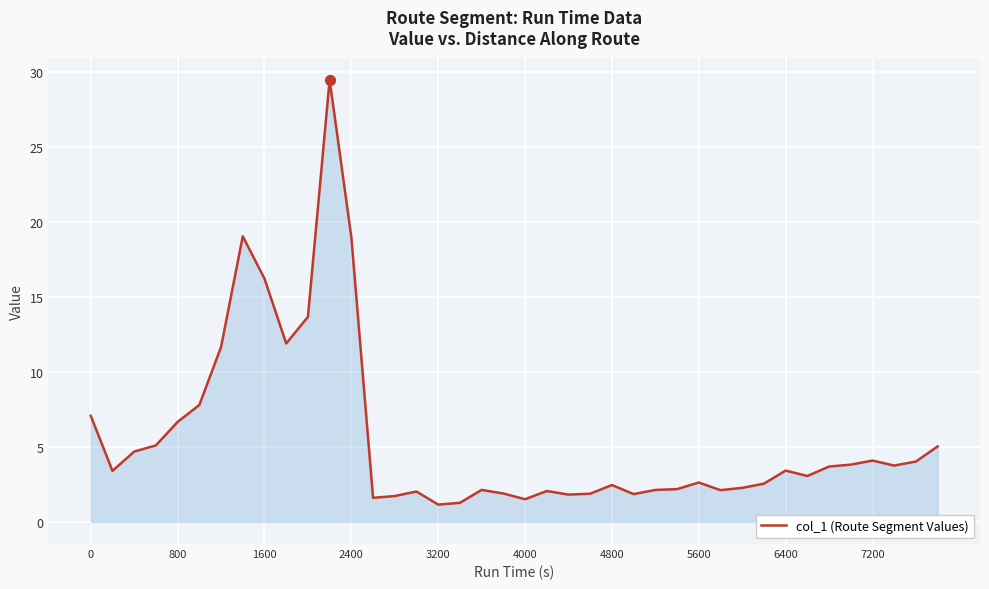

What is the difference between the maximum and minimum values?

28.3